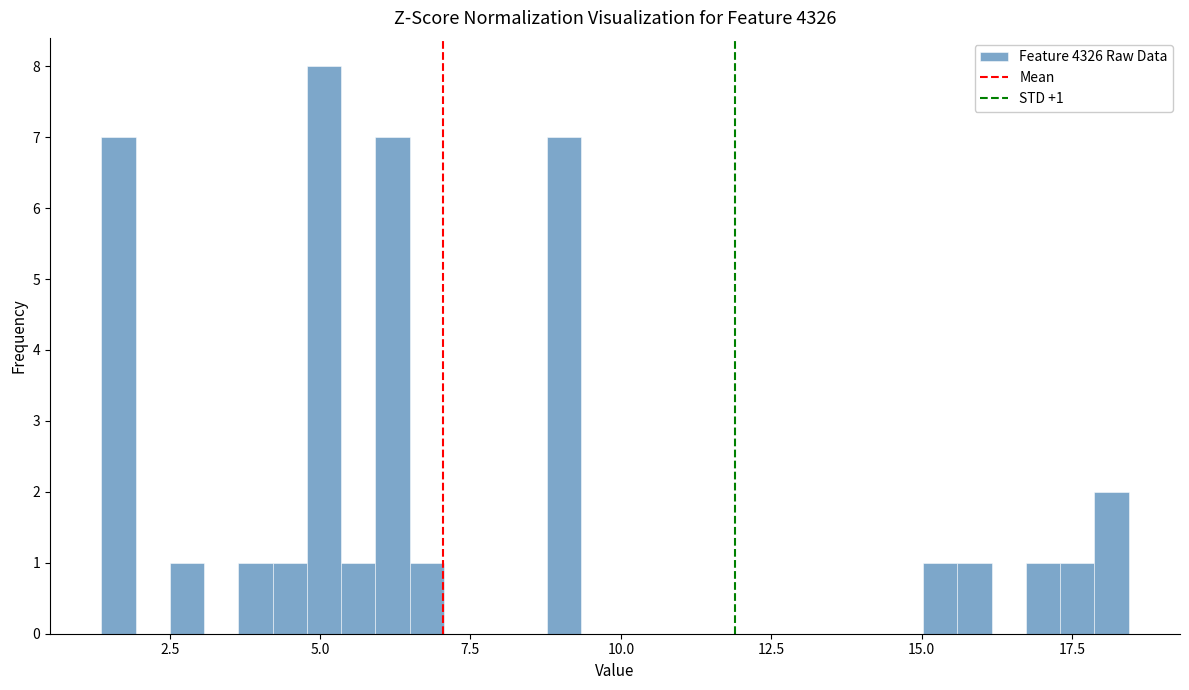

Read against the x-axis, roughly where is the centre of the tallest bar?

5.0